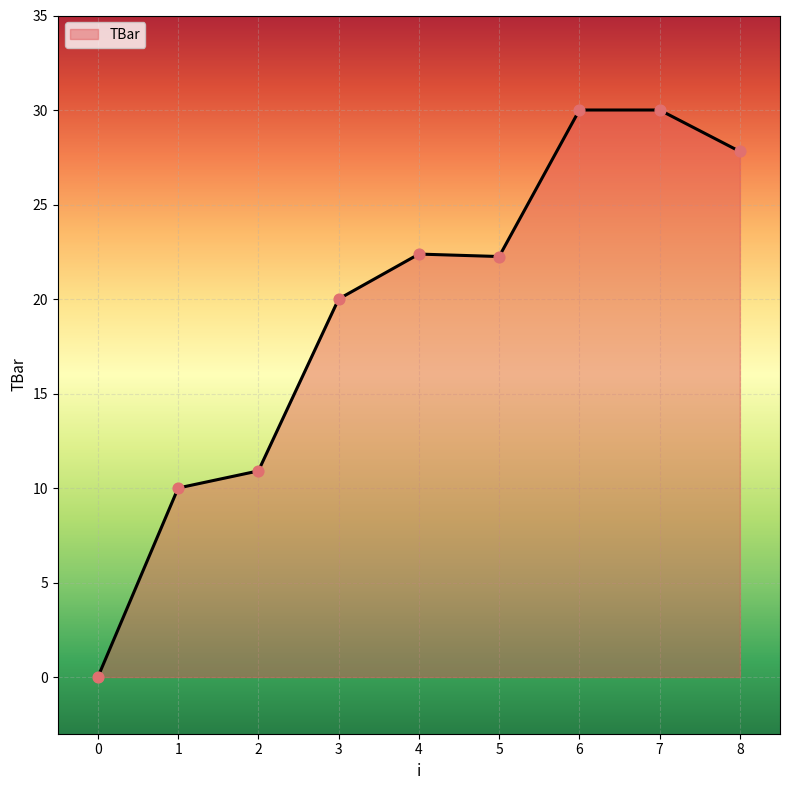

What is the change in value from 4 to 5?

-0.1